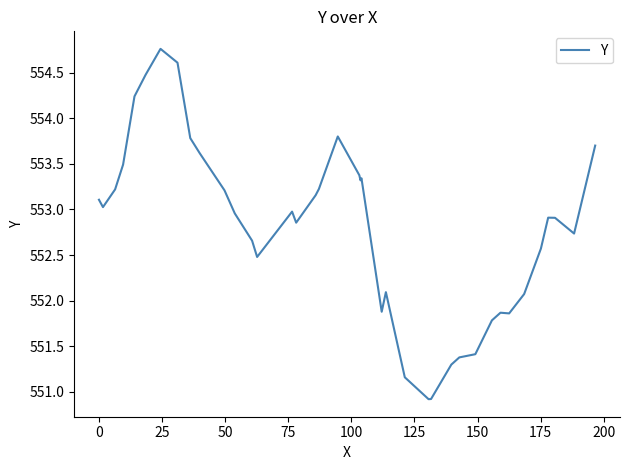

What is the maximum value shown in the chart?

554.8